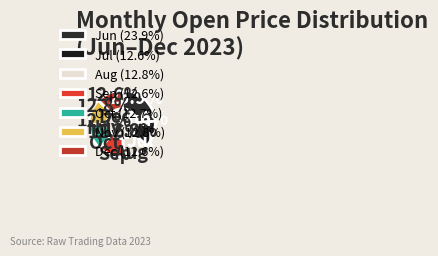

Is there a majority slice in this chart?

No